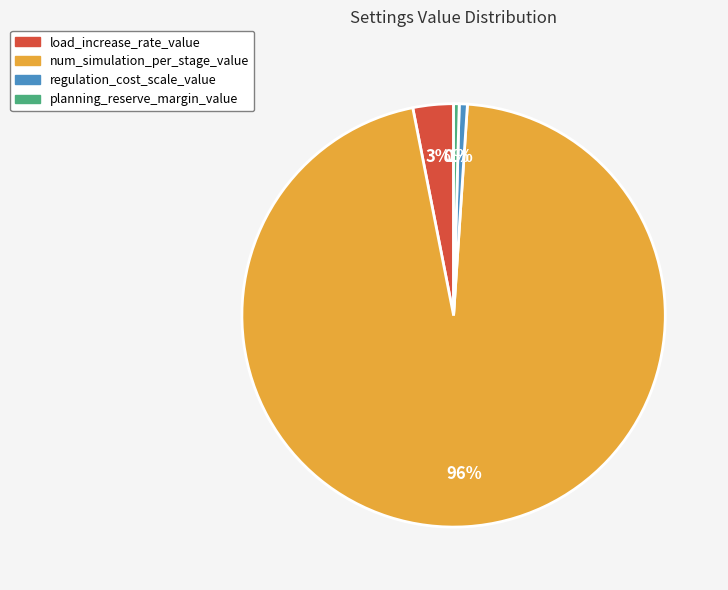

Which slice is the largest?

num_simulation_per_stage_value